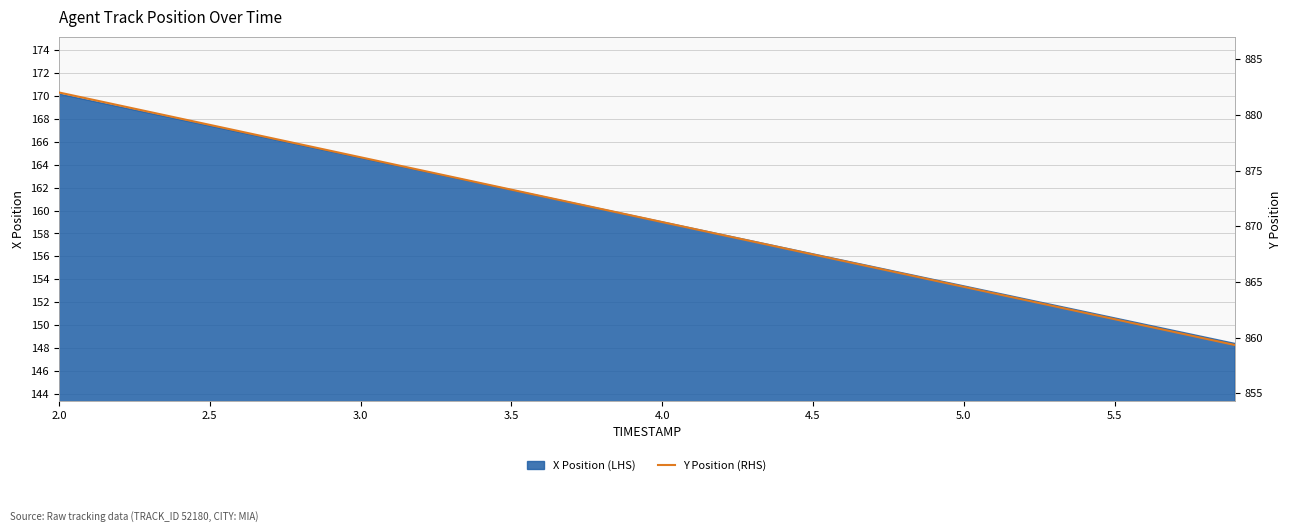

How many lines are shown in the chart?

1